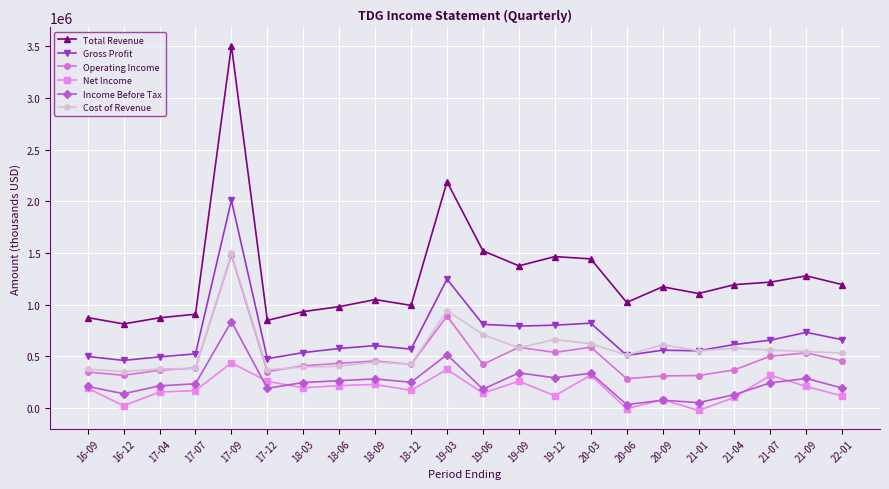

Is this an area chart (filled region under the line)?

No